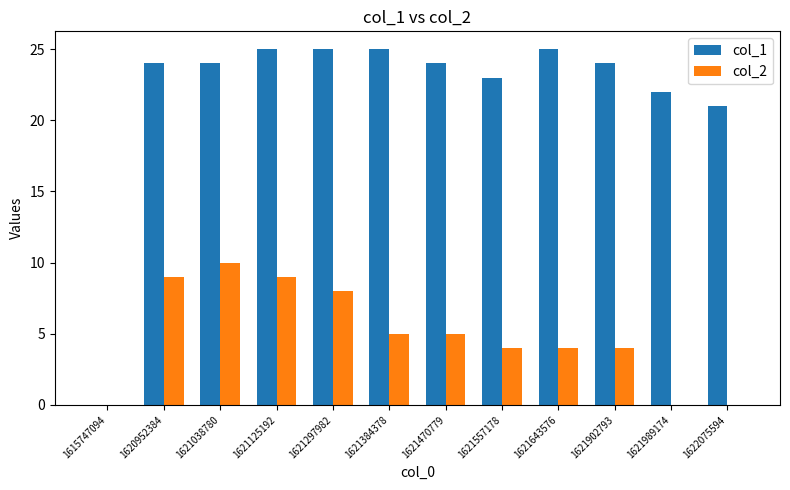

Reading left to right, list all the values displayed in this chart.

col_1: 0	24	24	25	25	25	24	23	25	24	22	21
col_2: 0	9	10	9	8	5	5	4	4	4	0	0